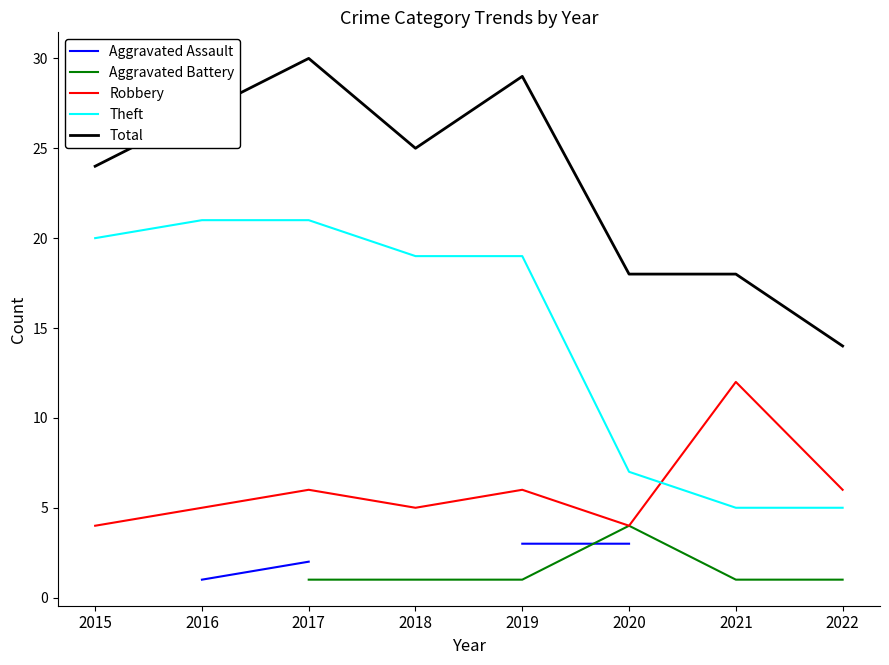

What are all the series names shown in the legend?

Aggravated Assault, Aggravated Battery, Robbery, Theft, Total